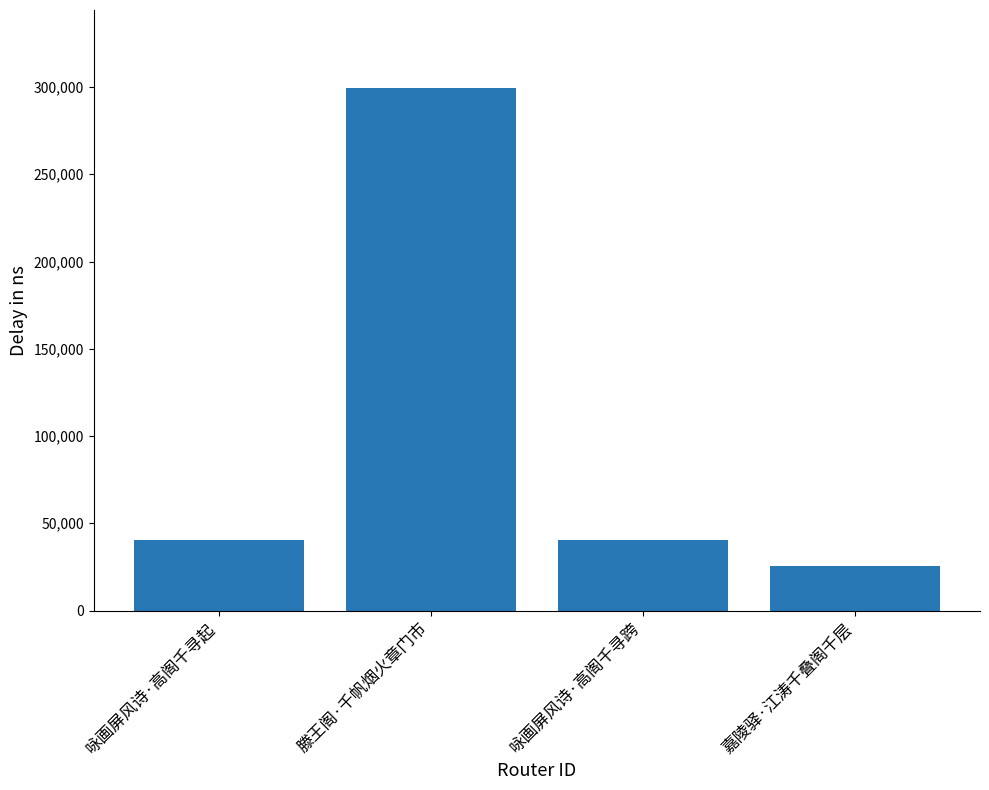

Which label corresponds to the smallest value in the chart?

嘉陵驿·江涛千叠阁千层